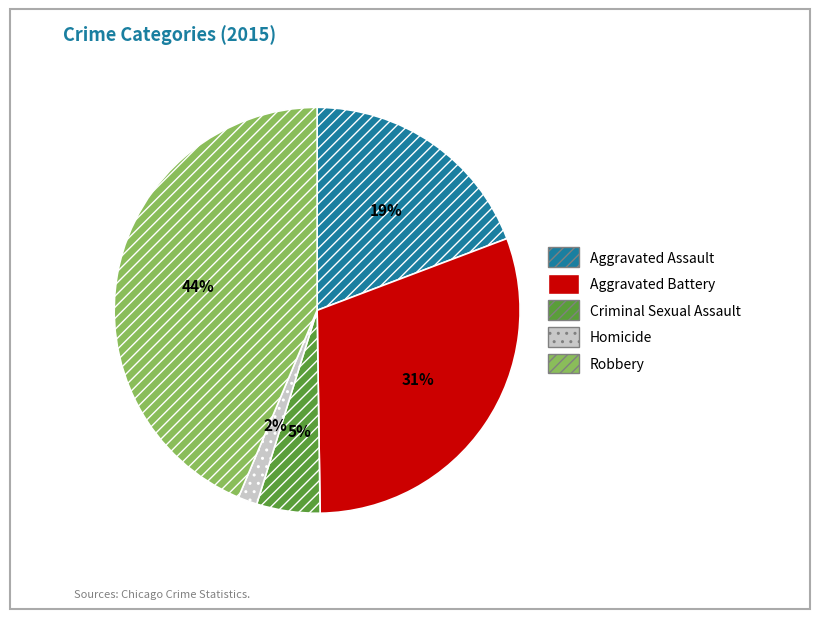

Does Aggravated Assault represent more than half of the total?

No